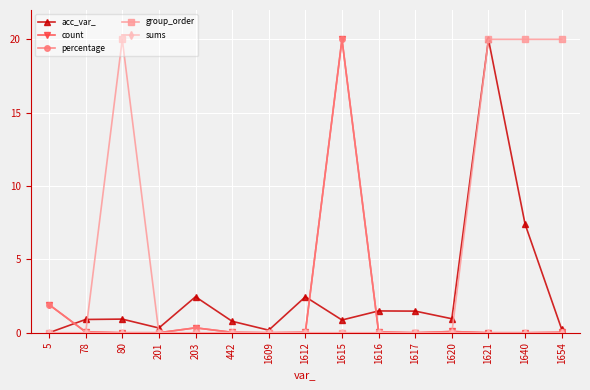

True or false: count has a value of -10.9 at 201.

False